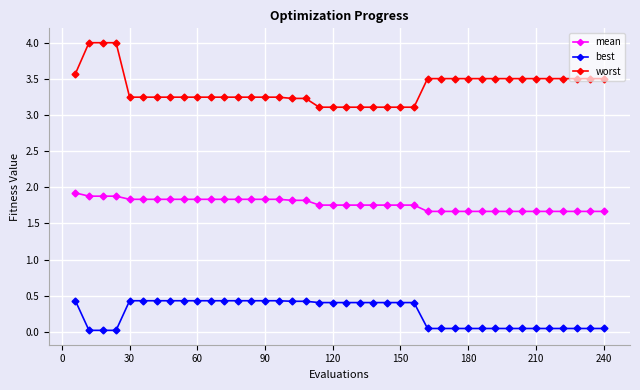

Which series has the largest total across all categories?

worst